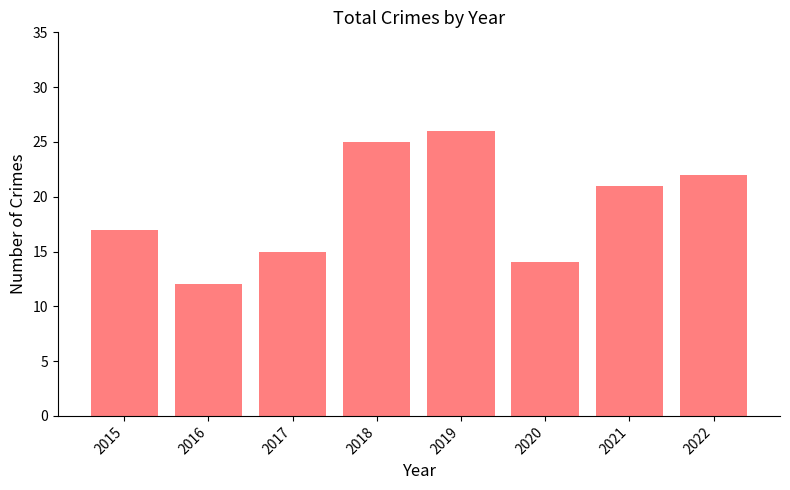

What is the difference between the maximum and minimum values?

14